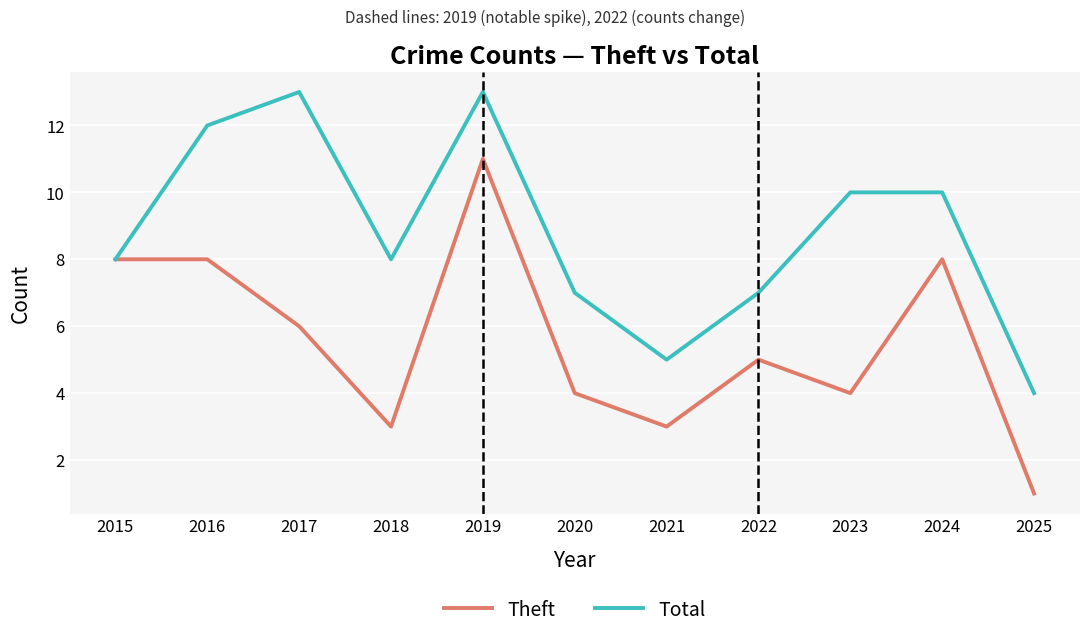

Reading left to right, list all the values displayed in this chart.

Theft: 8	8	6	3	11	4	3	5	4	8	1
Total: 8	12	13	8	13	7	5	7	10	10	4